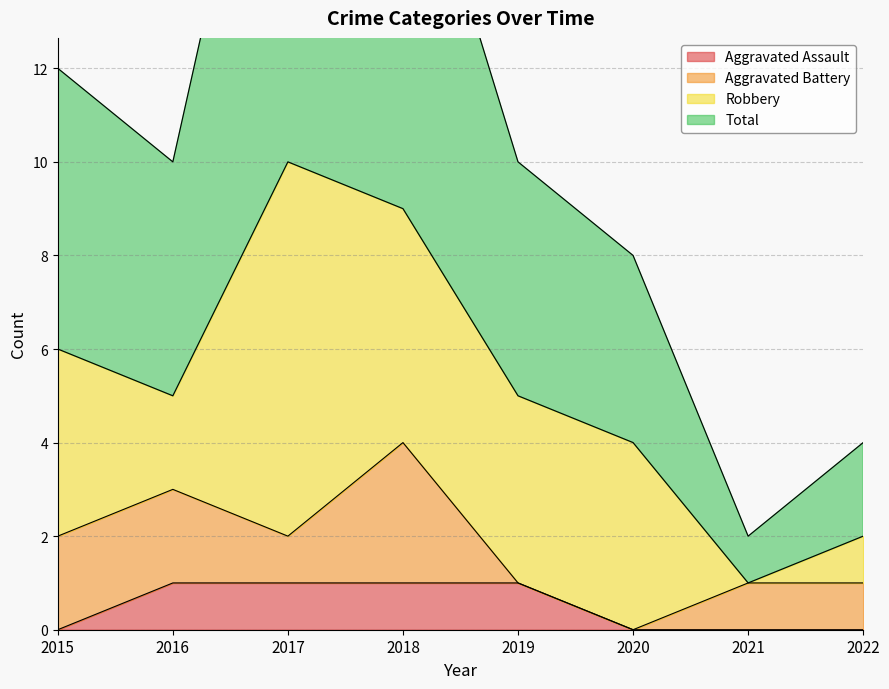

Between 2018 and 2019, which series saw the biggest shift?

Total